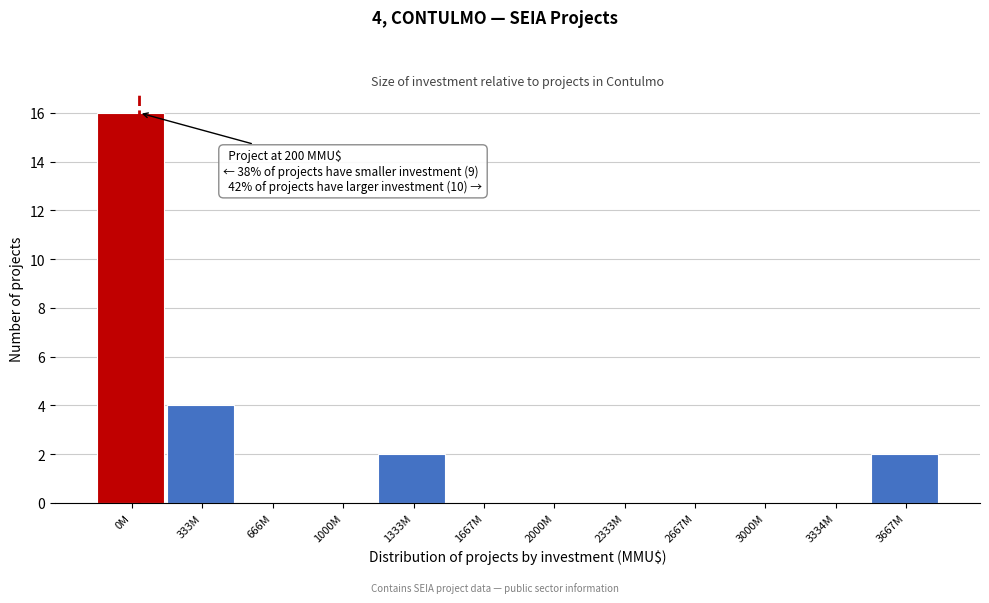

Reading left to right, what are all the values shown in this chart?

0M=16	333M=4	666M=0	1000M=0	1333M=2	1667M=0	2000M=0	2333M=0	2667M=0	3000M=0	3334M=0	3667M=2